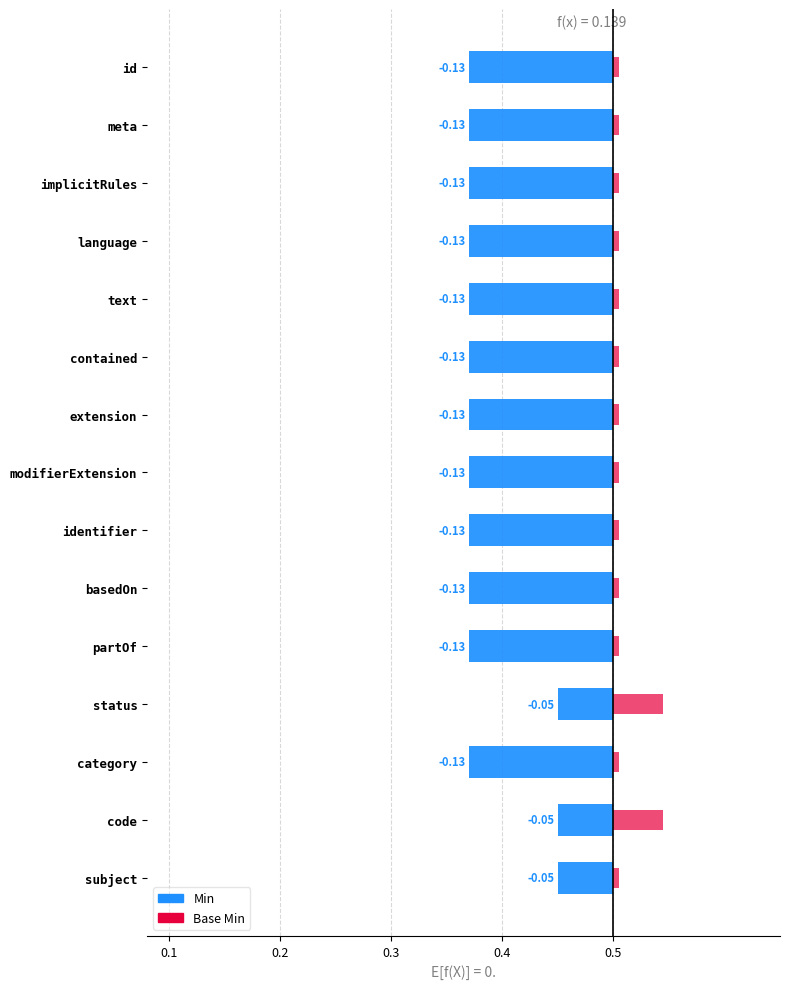

What is the label of the 14th bar from the right?

Observation.meta